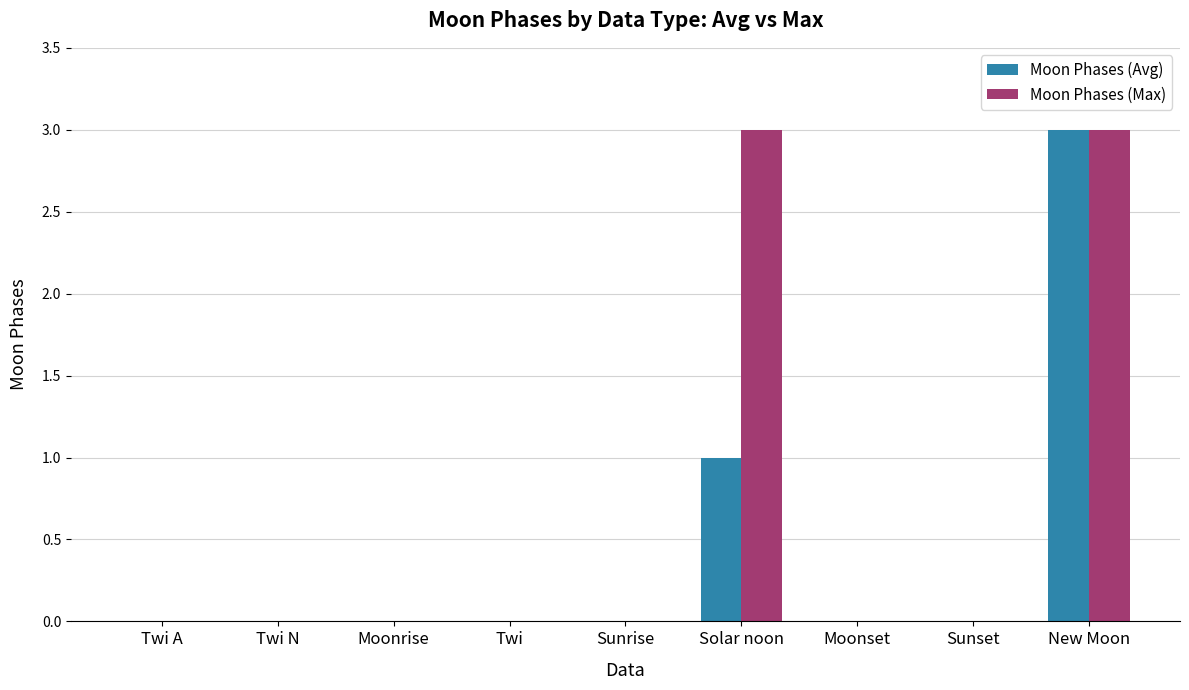

Is the value of Moon Phases (Avg) at Moonrise greater than the value of Moon Phases (Max) at Solar noon?

No